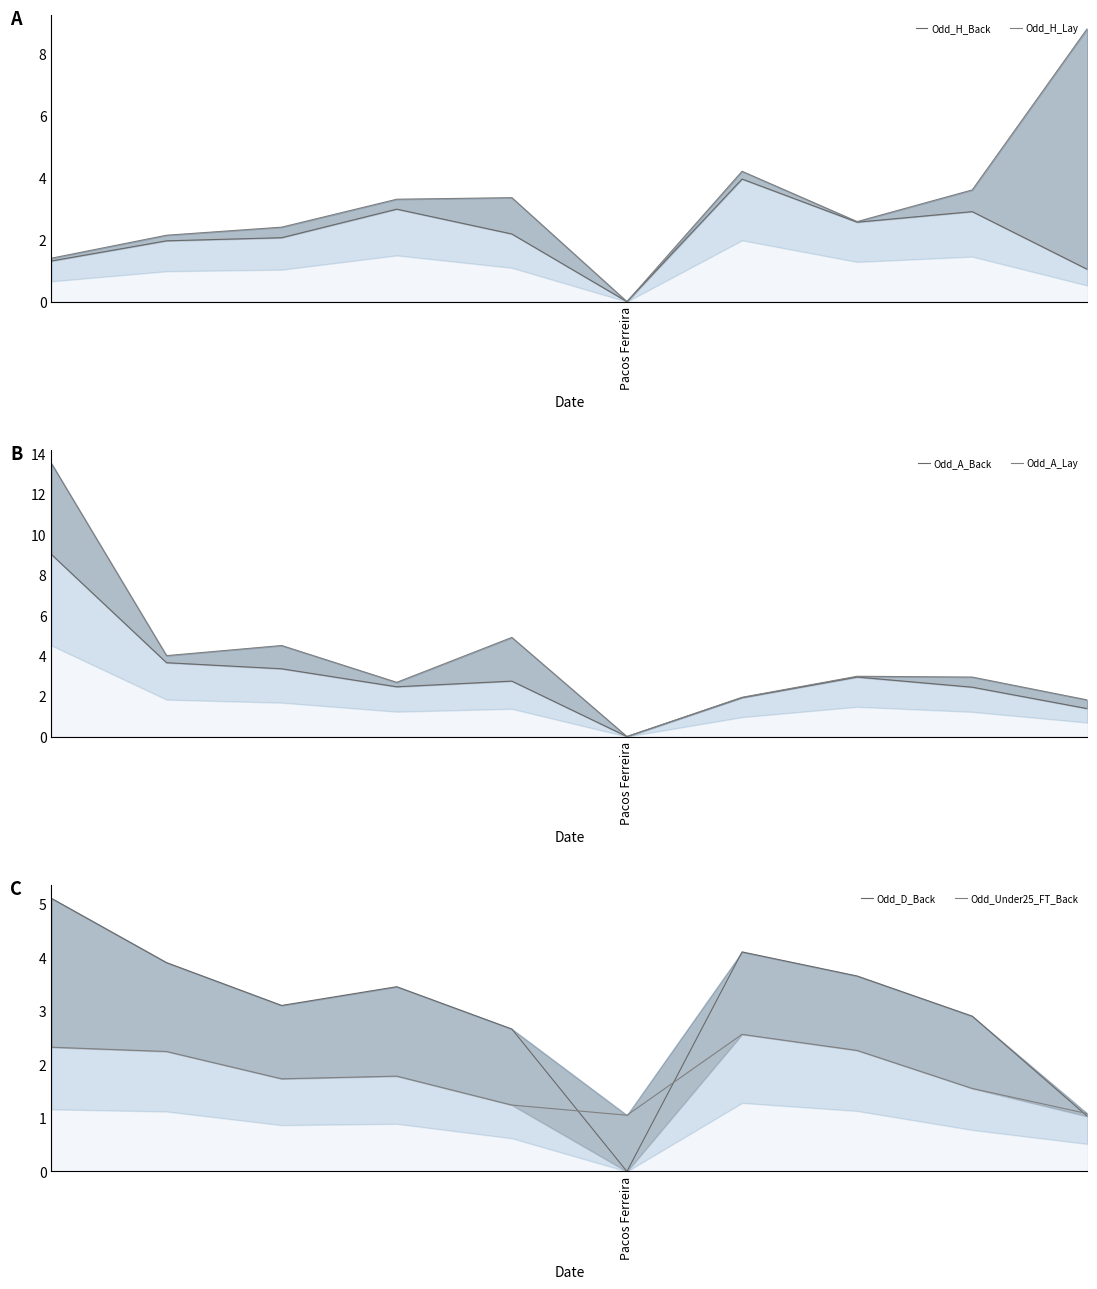

Reading left to right, list all the values displayed in this chart.

Odd_H_Back: 1.3	2.0	2.1	3.0	2.2	0.0	4.0	2.6	2.9	1.0
Odd_H_Lay: 1.4	2.1	2.4	3.3	3.4	0.0	4.2	2.6	3.6	8.8
Odd_A_Back: 9.0	3.6	3.4	2.5	2.7	0.0	1.9	2.9	2.4	1.4
Odd_A_Lay: 13.5	4.0	4.5	2.7	4.9	0.0	1.9	3.0	2.9	1.8
Odd_D_Back: 5.1	3.9	3.1	3.5	2.7	0.0	4.1	3.6	2.9	1.0
Odd_Under25_FT_Back: 2.3	2.2	1.7	1.8	1.2	1.1	2.6	2.3	1.6	1.1